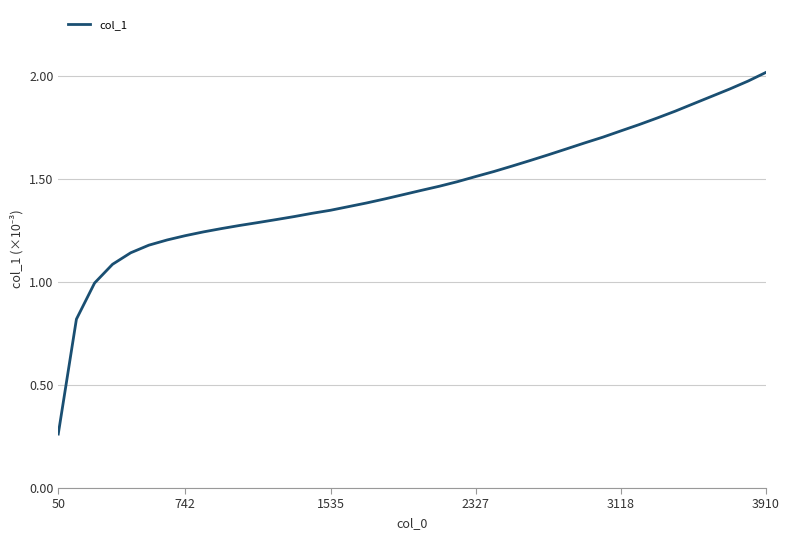

What is the greatest value displayed?

2.0